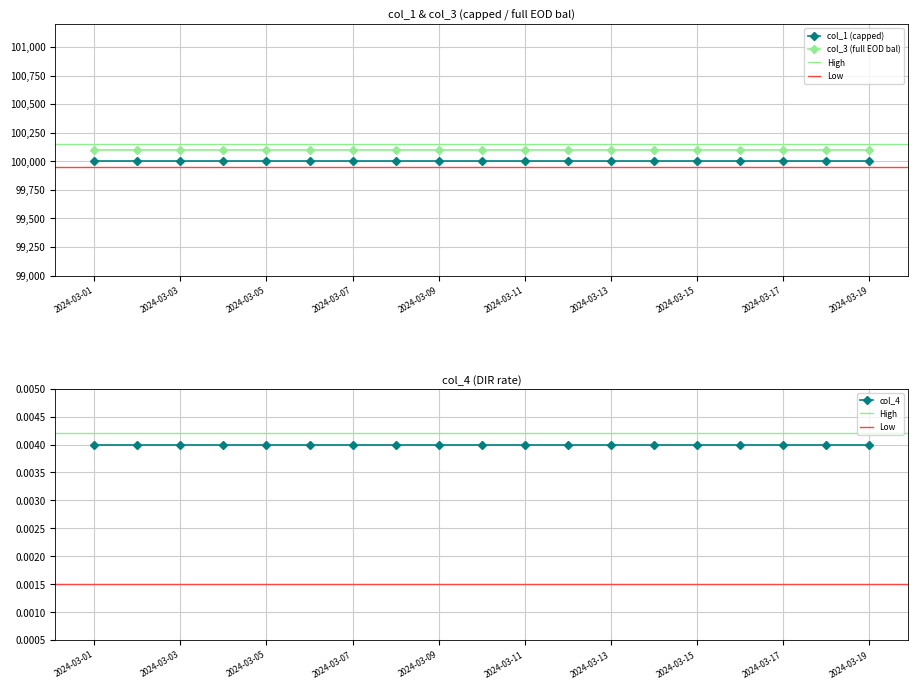

Rank the series by their maximum value, from highest to lowest.

col_3, col_1, col_4